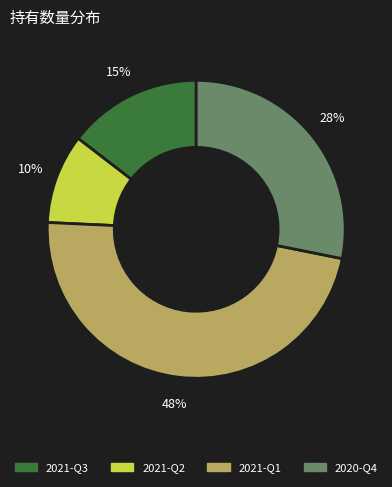

Count the number of slices in the pie.

4